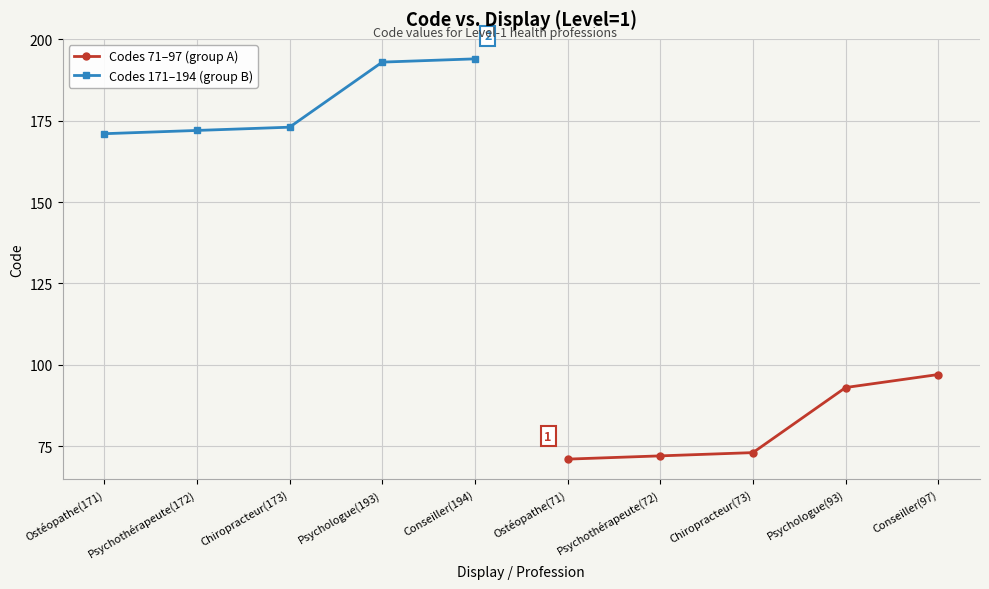

Is it true that Codes 71–97 (group A) equals 93 at Psychologue(93)?

True